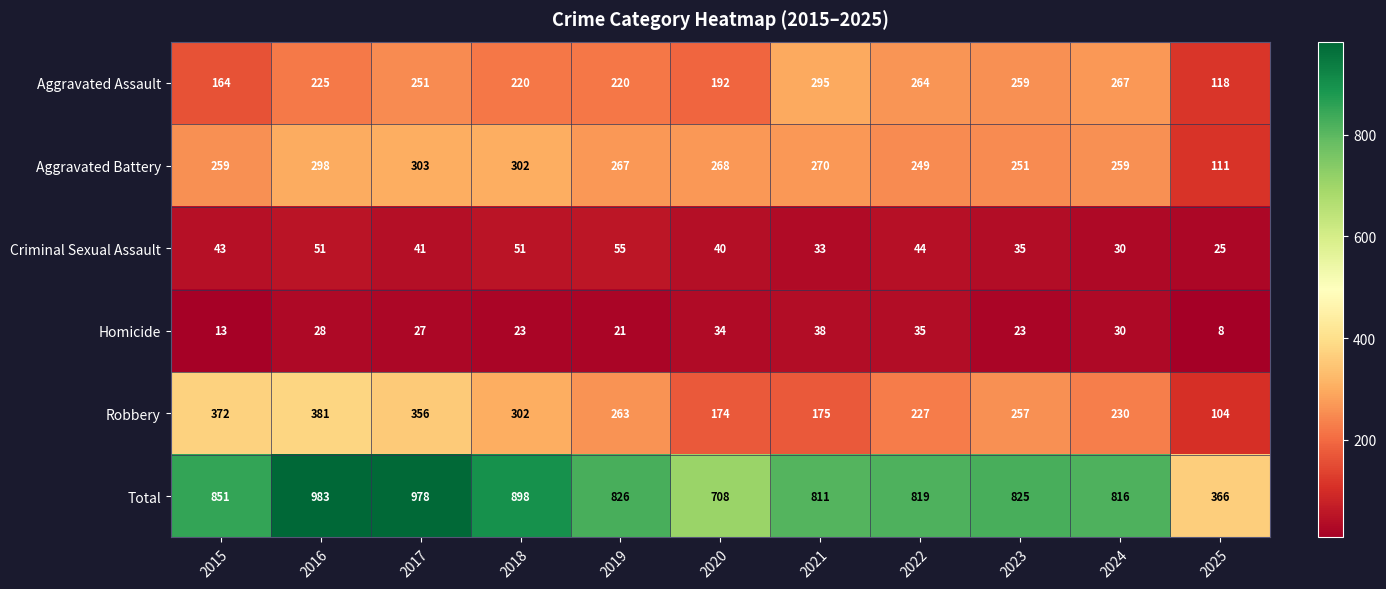

Which series has the largest total across all categories?

Total